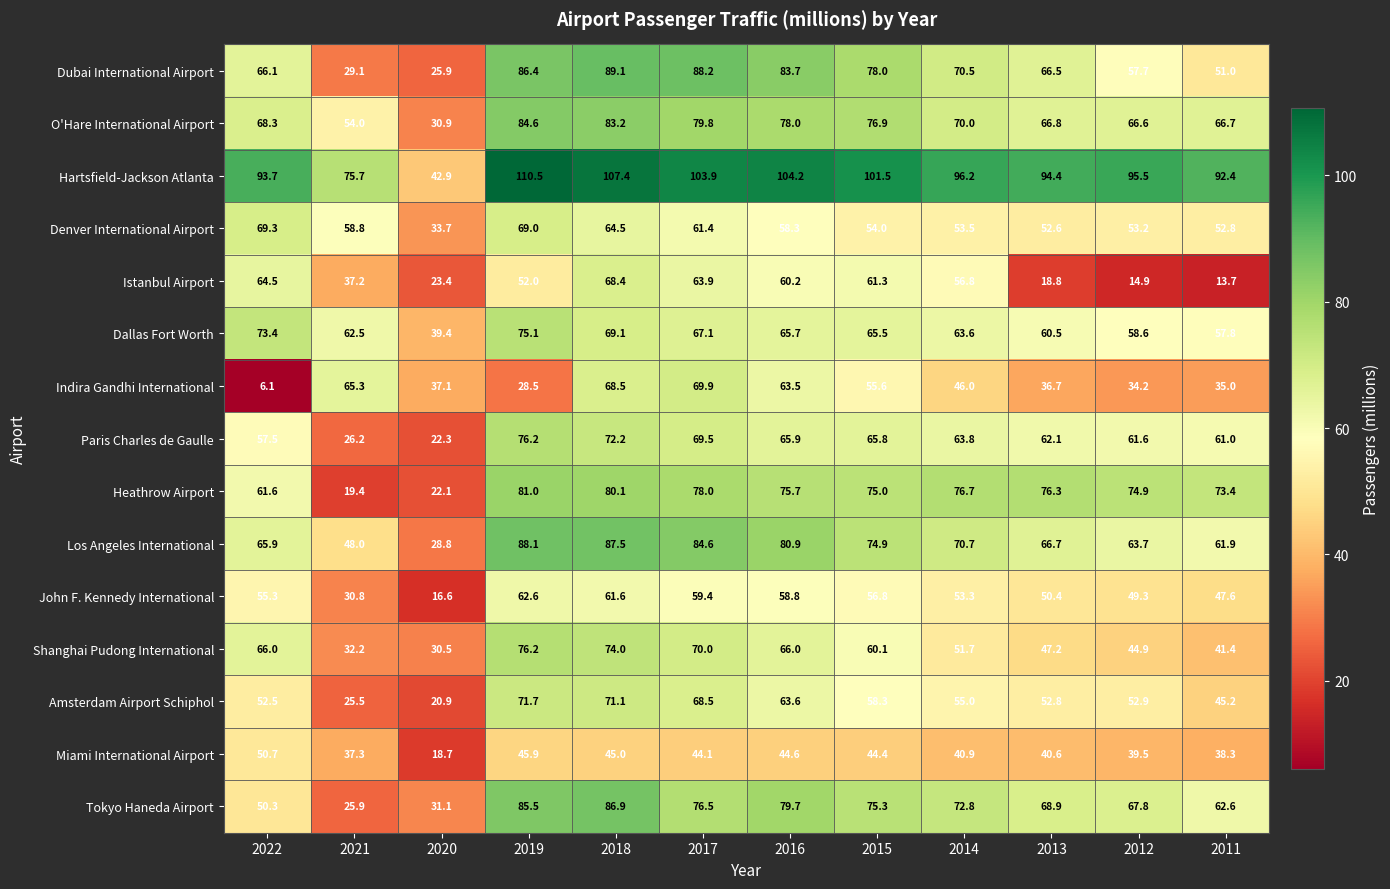

What is the average value of the Denver International Airport series?

56.8